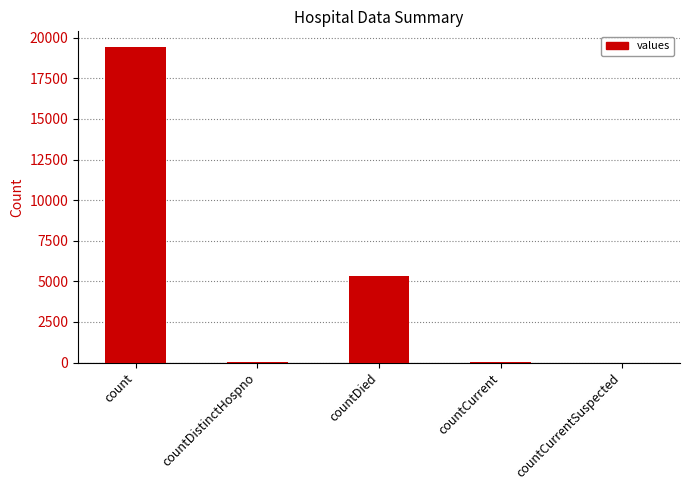

Between countDied and countCurrent, which is larger?

countDied